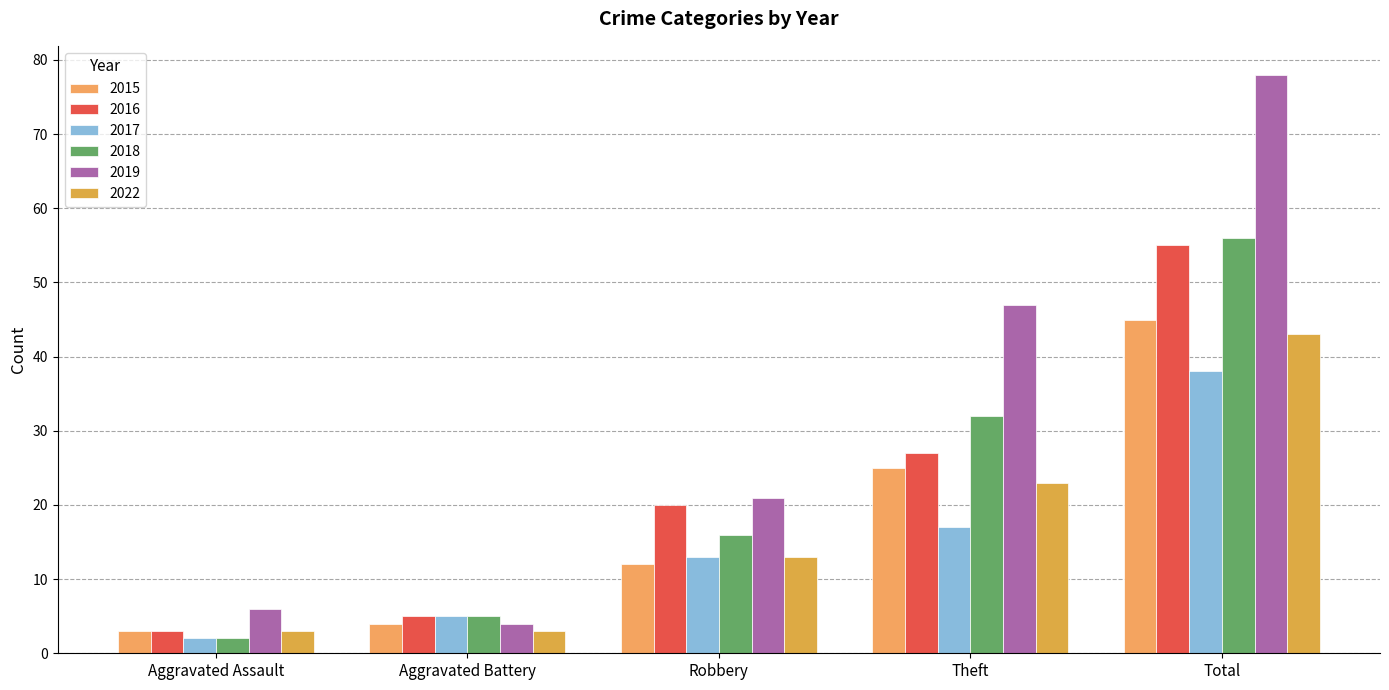

Which series has the largest total across all categories?

2019